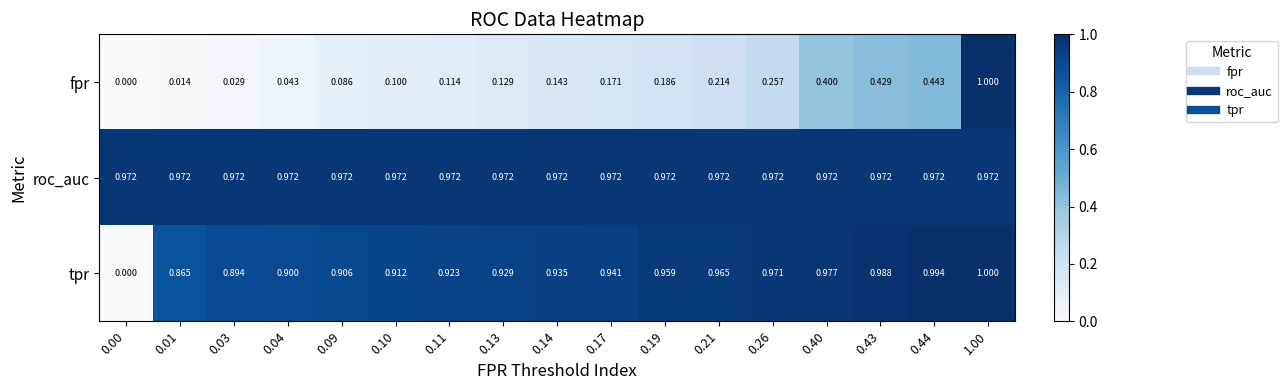

Which series changed the most between 0.09 and 0.43?

fpr